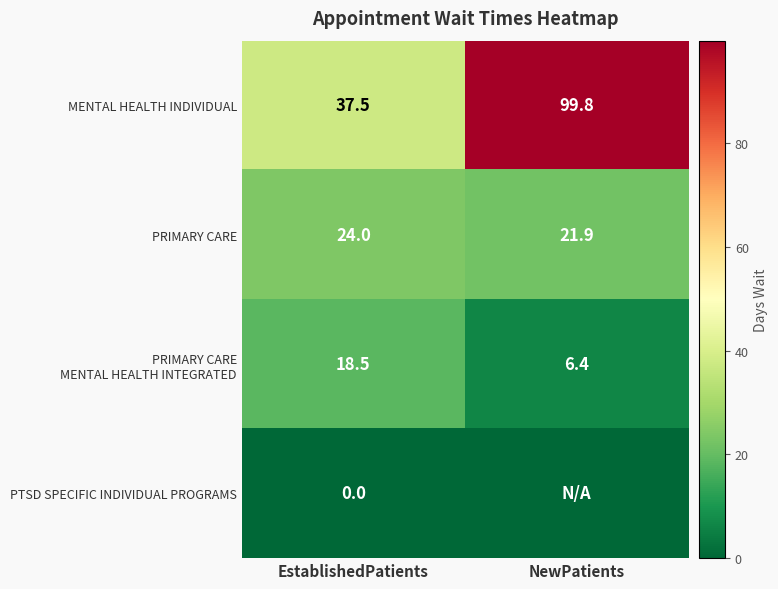

What is the spread (max minus min) of values at EstablishedPatients?

37.5